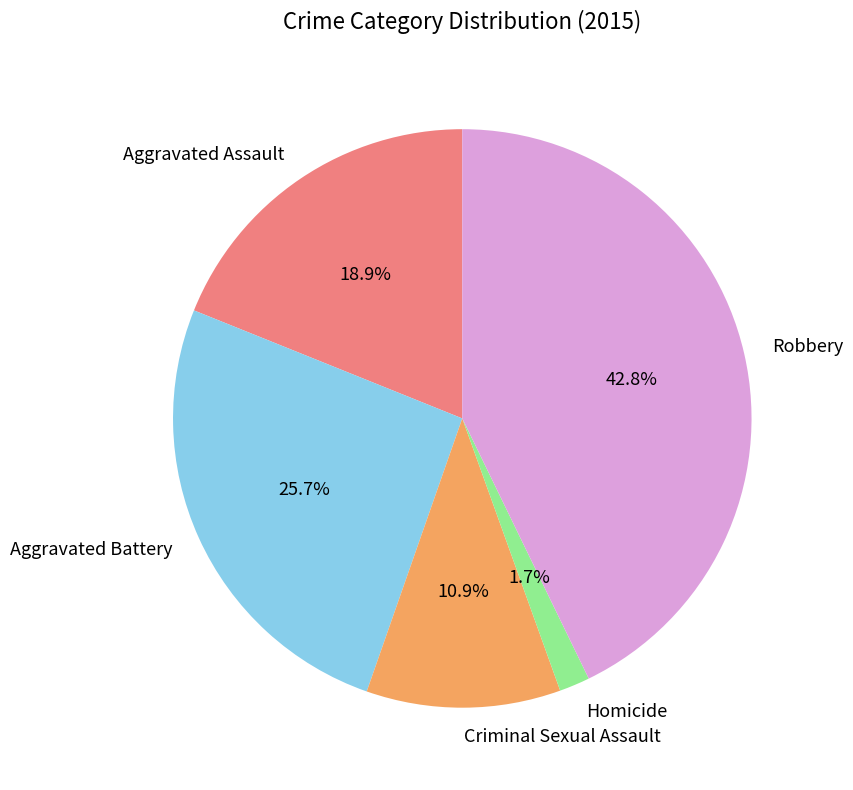

Rank the categories by value from lowest to highest.

Homicide, Criminal Sexual Assault, Aggravated Assault, Aggravated Battery, Robbery